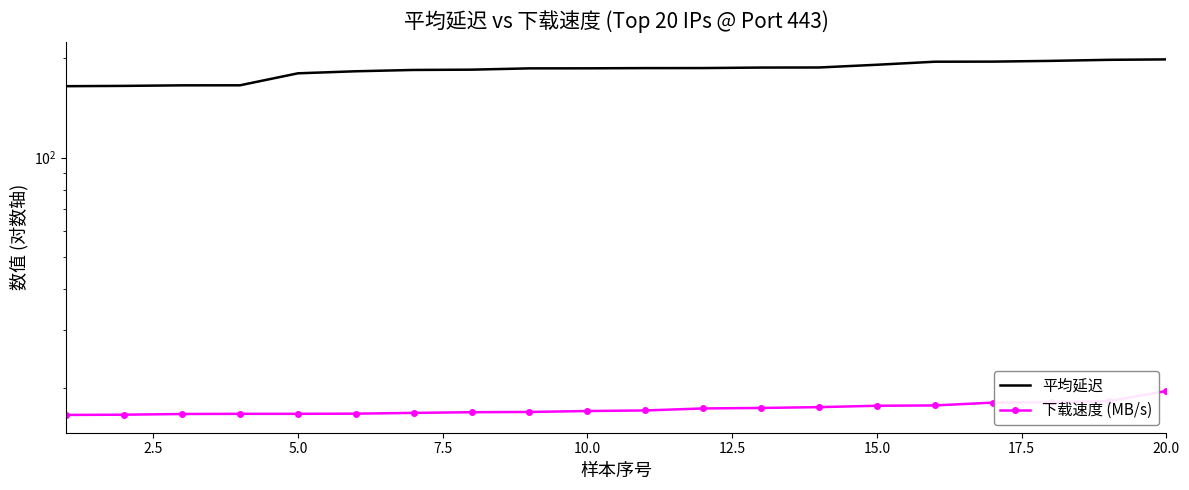

Which series has the largest total across all categories?

平均延迟